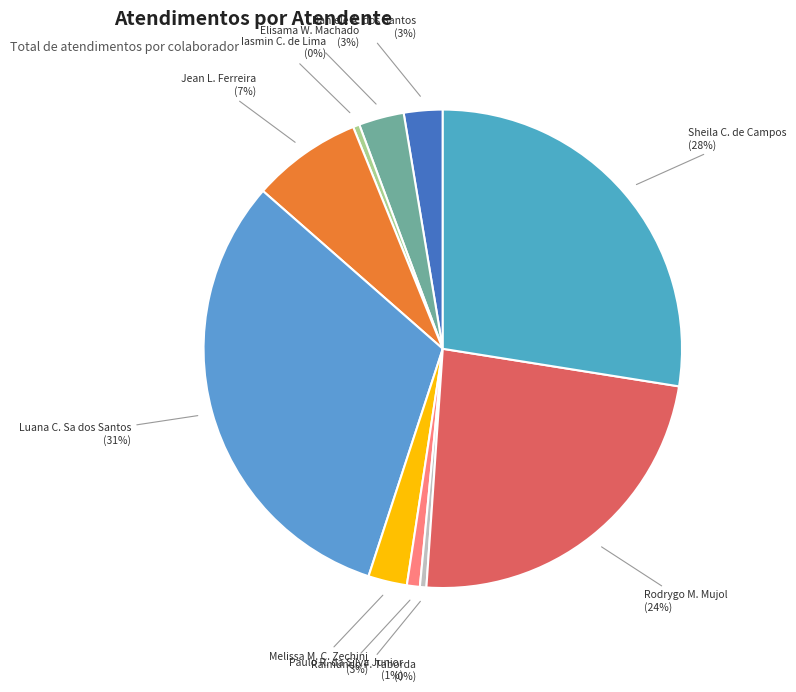

Is it true that Luana C. Sa dos Santos is 31% of the pie?

True